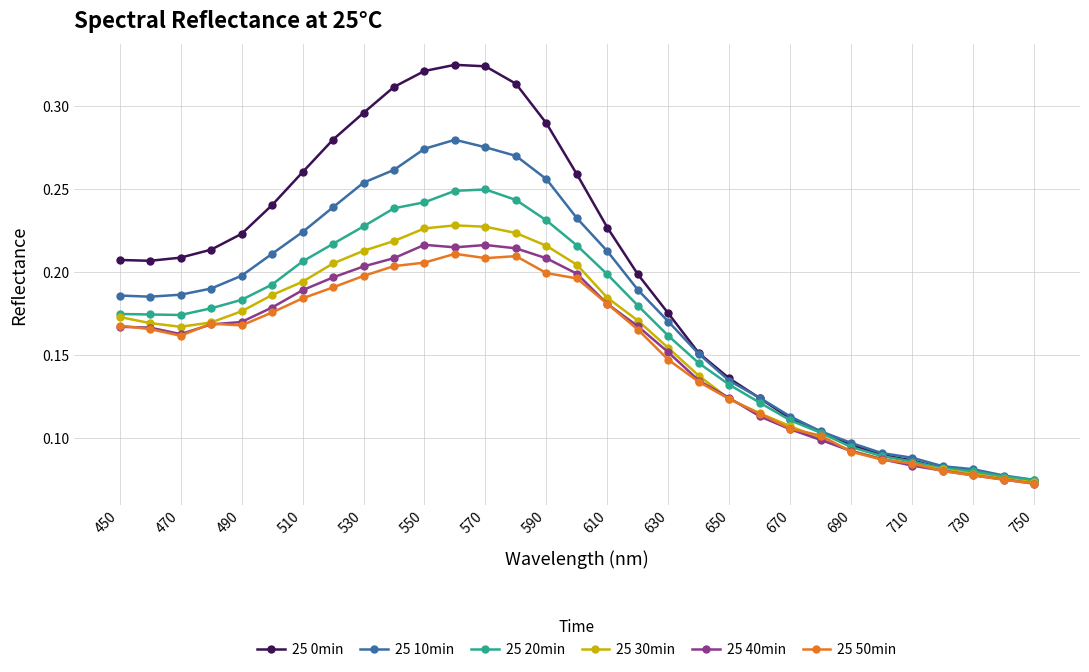

True or false: 25 50min has more than 0 interior local peaks.

True